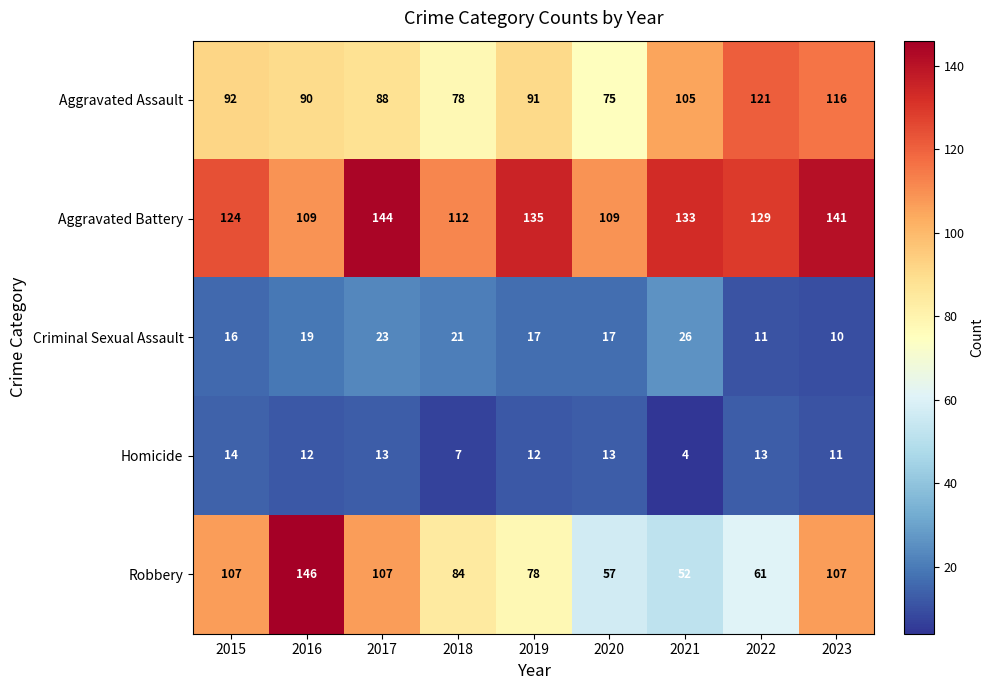

At 2022, list the series in order from largest to smallest.

Aggravated Battery, Aggravated Assault, Robbery, Homicide, Criminal Sexual Assault